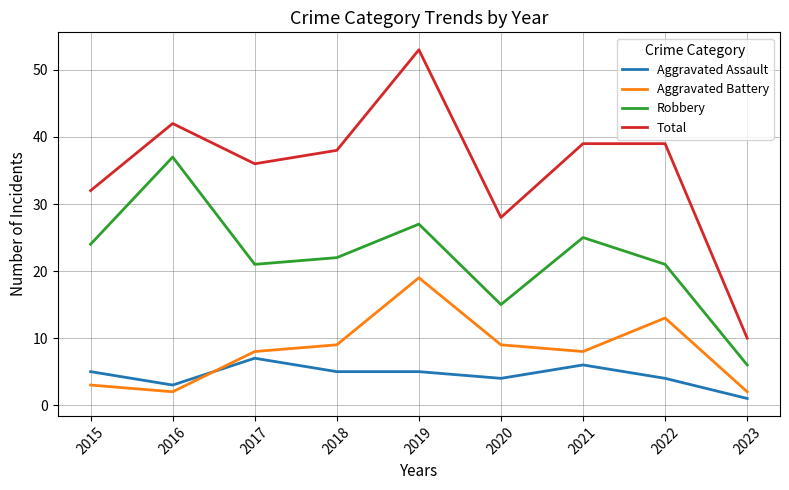

Is this an area chart (filled region under the line)?

No